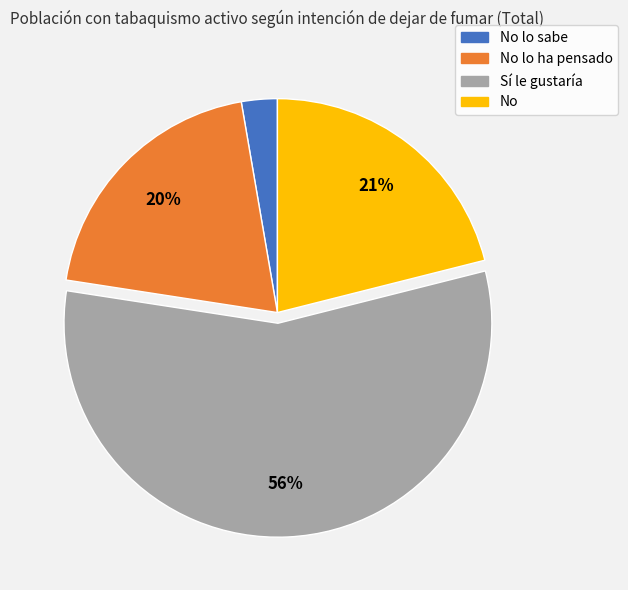

To the nearest percent, what is the average slice percentage?

25%